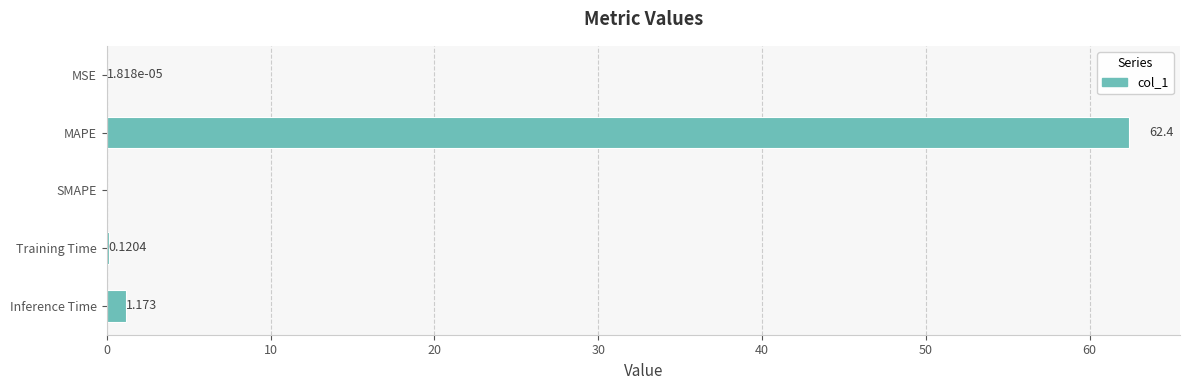

Which category has the highest value across all series?

MAPE